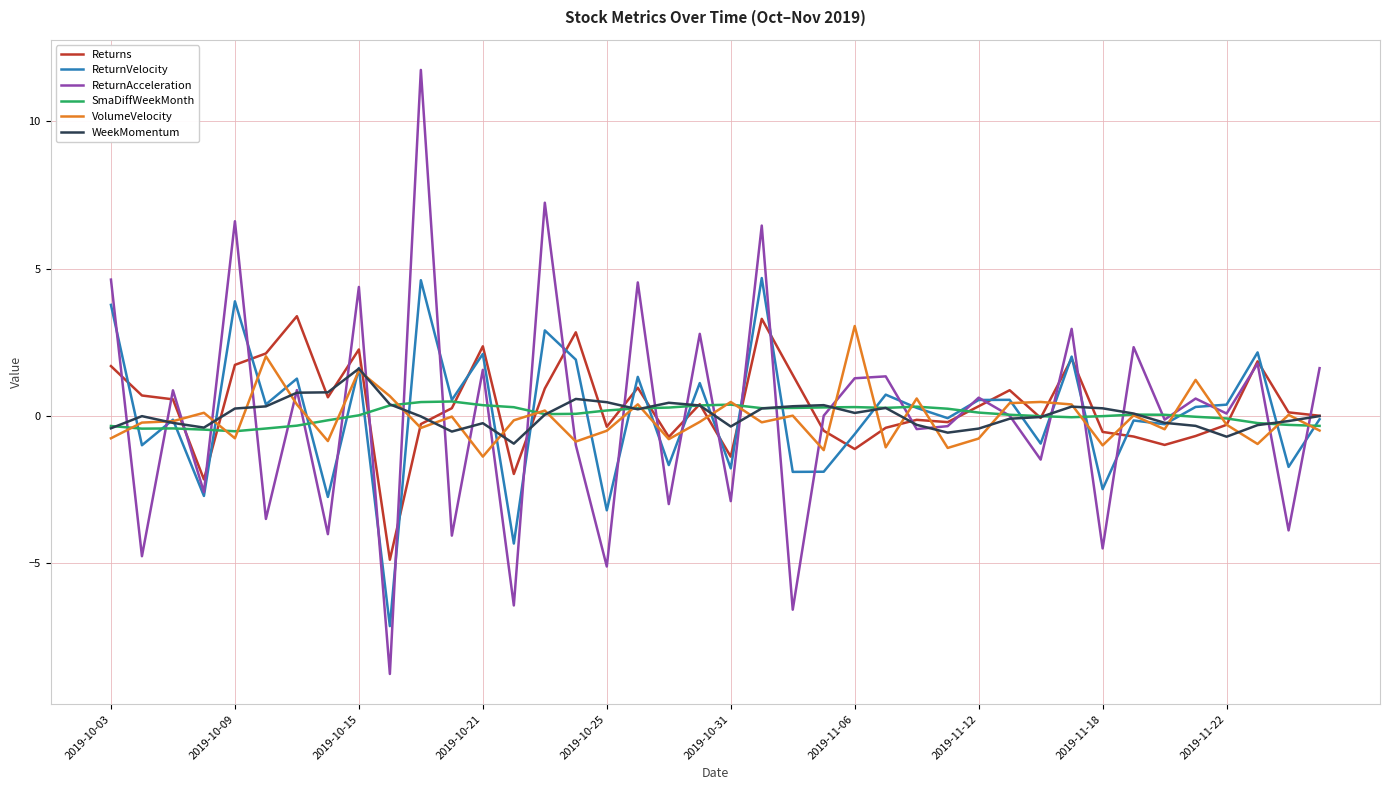

What is the greatest value displayed?

11.7